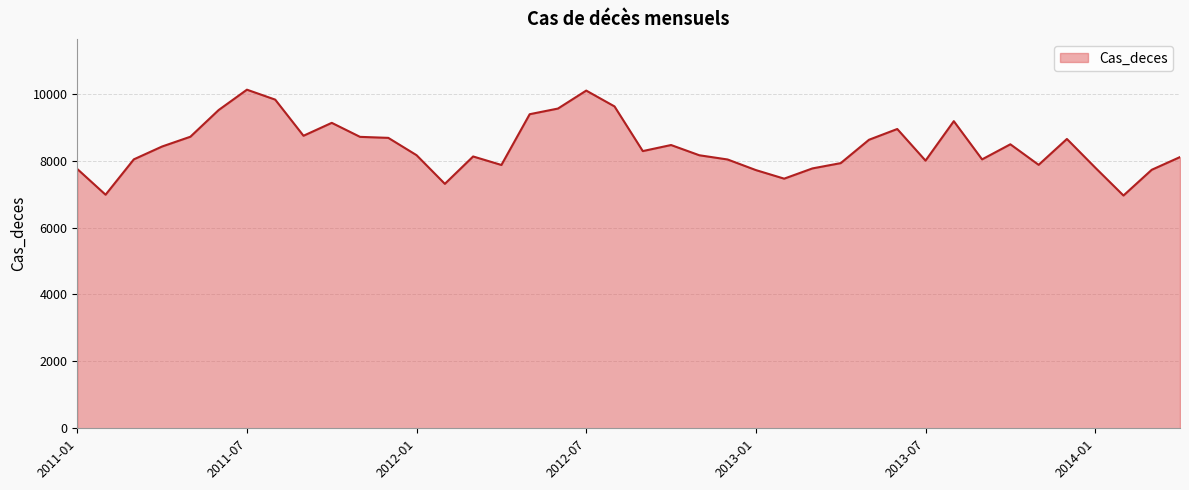

What is the maximum value shown in the chart?

10120